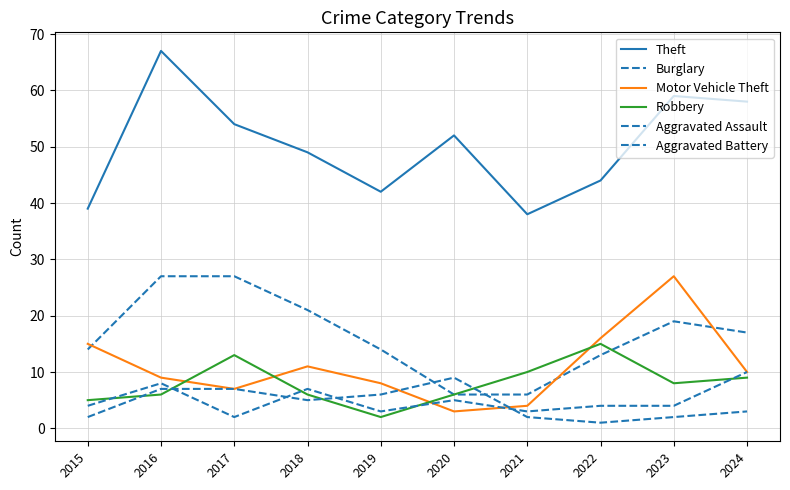

The Aggravated Assault series shows 1 at 2017. True or false?

False